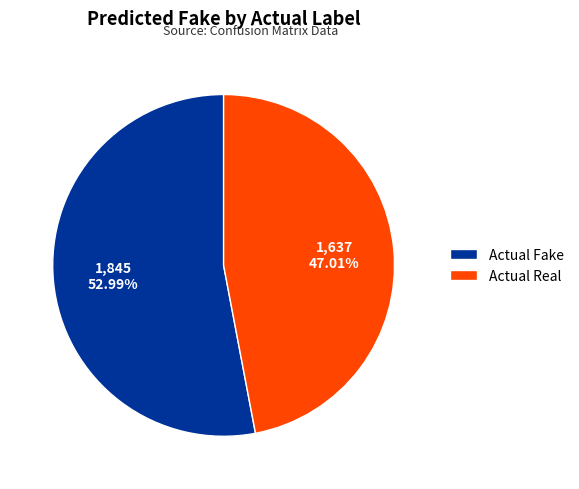

Is the sum of Actual Real and Actual Fake greater than half?

Yes